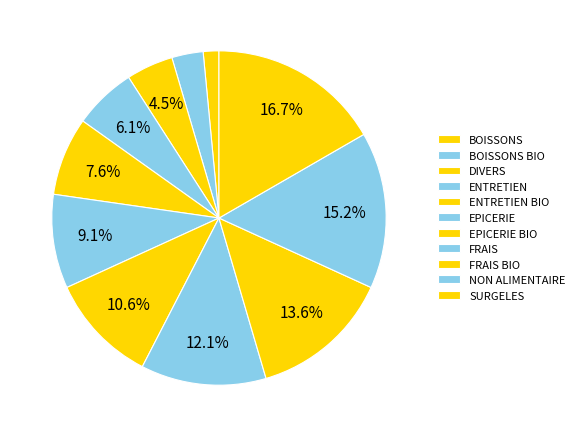

The DIVERS slice represents 14% of the pie. True or false?

False